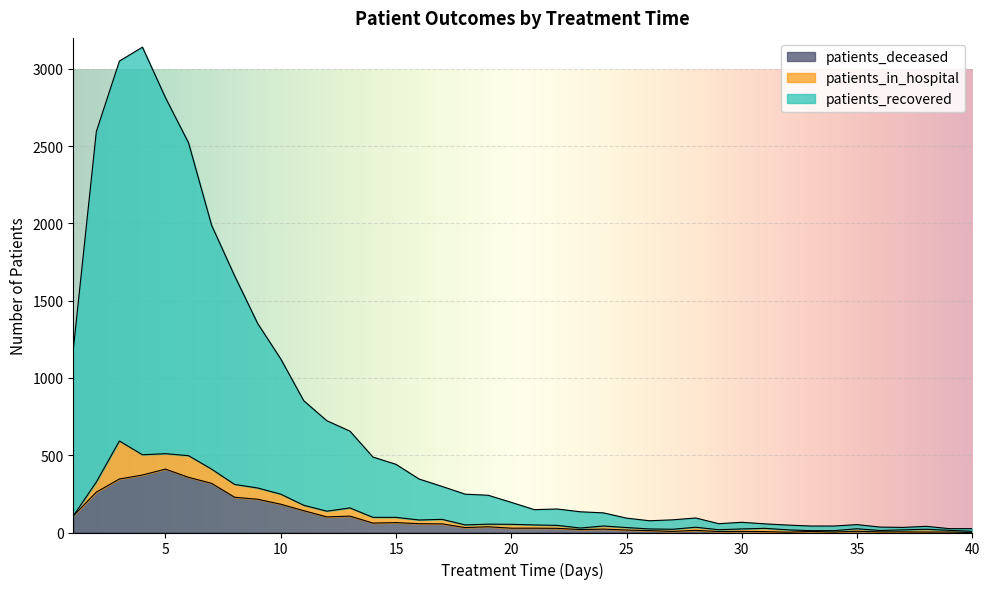

How many interior local valleys does the patients_recovered series have?

4